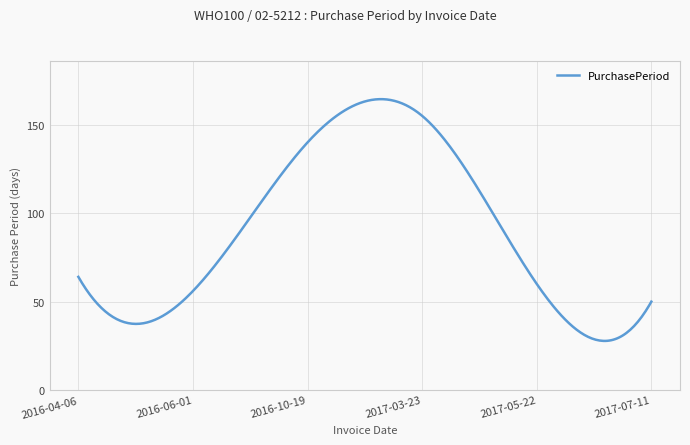

What is the minimum value shown in the chart?

27.8